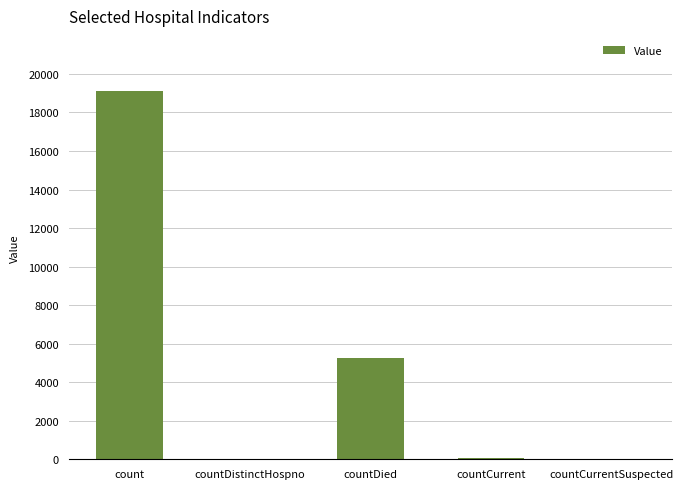

What is the sum of the values at countDistinctHospno and countDied?

5309